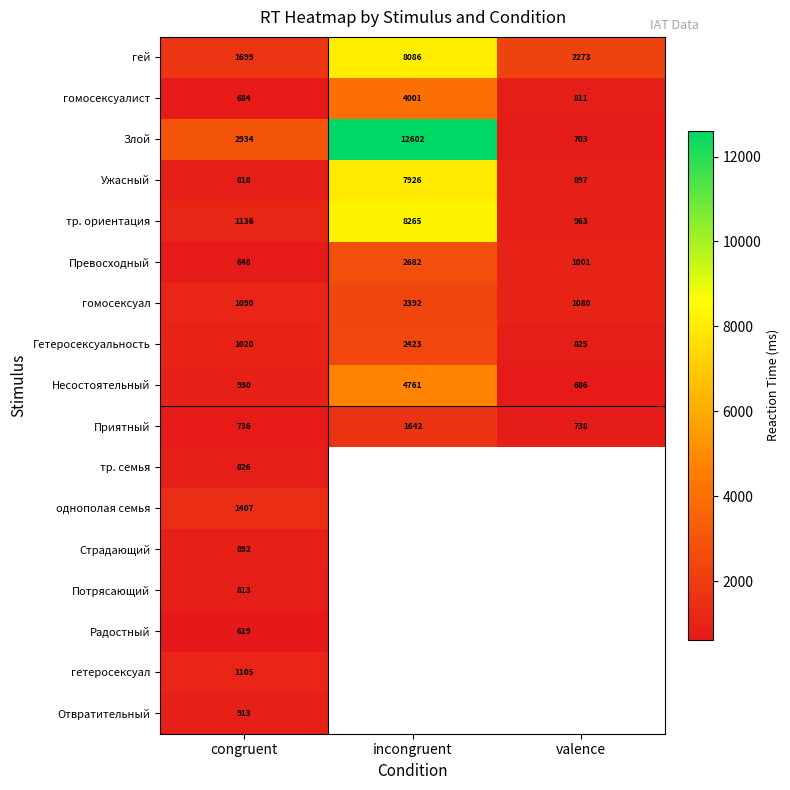

At how many categories does at least one series exceed 5383?

1